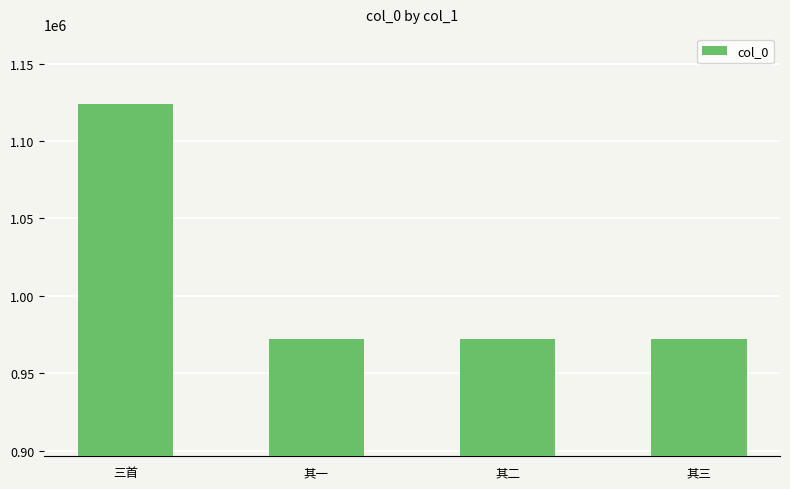

What is the ratio of the value at 其一 to the value at 三首?

0.9